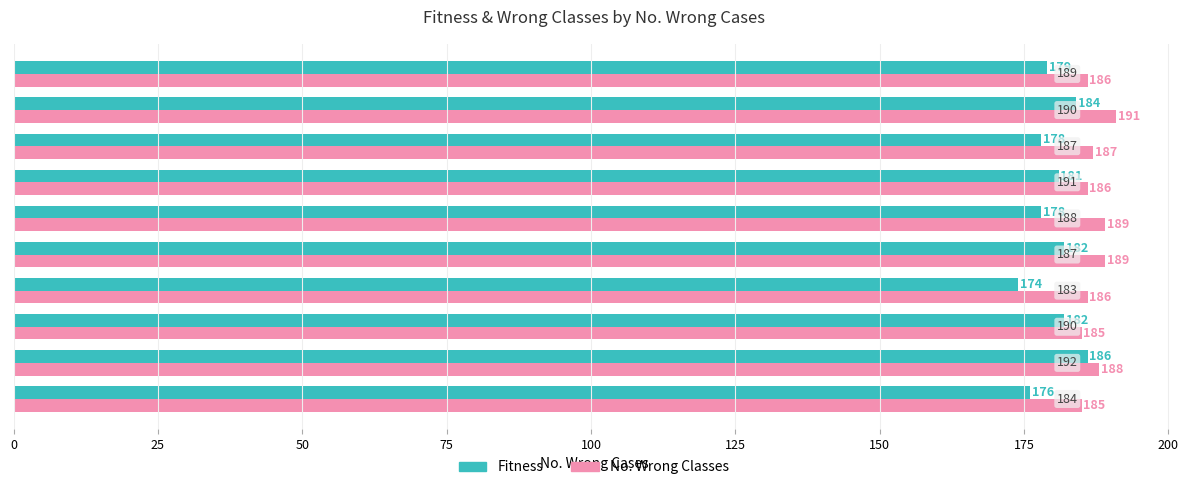

What is the difference between the maximum and minimum values in the No. Wrong Classes series?

6